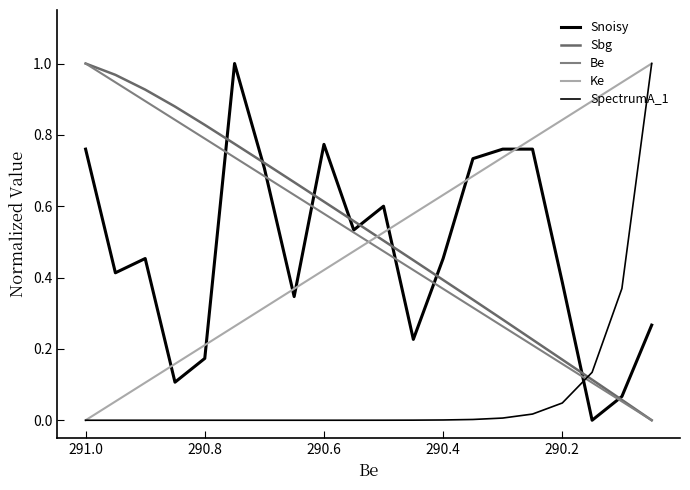

How many lines are shown in the chart?

5